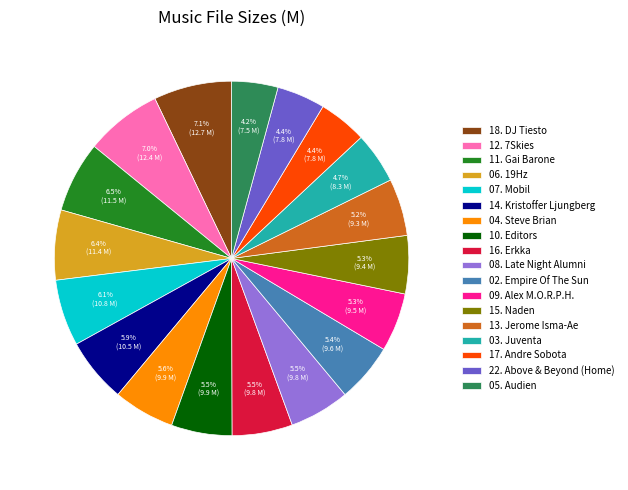

True or false: 13. Jerome Isma-Ae accounts for 5% of the total.

True